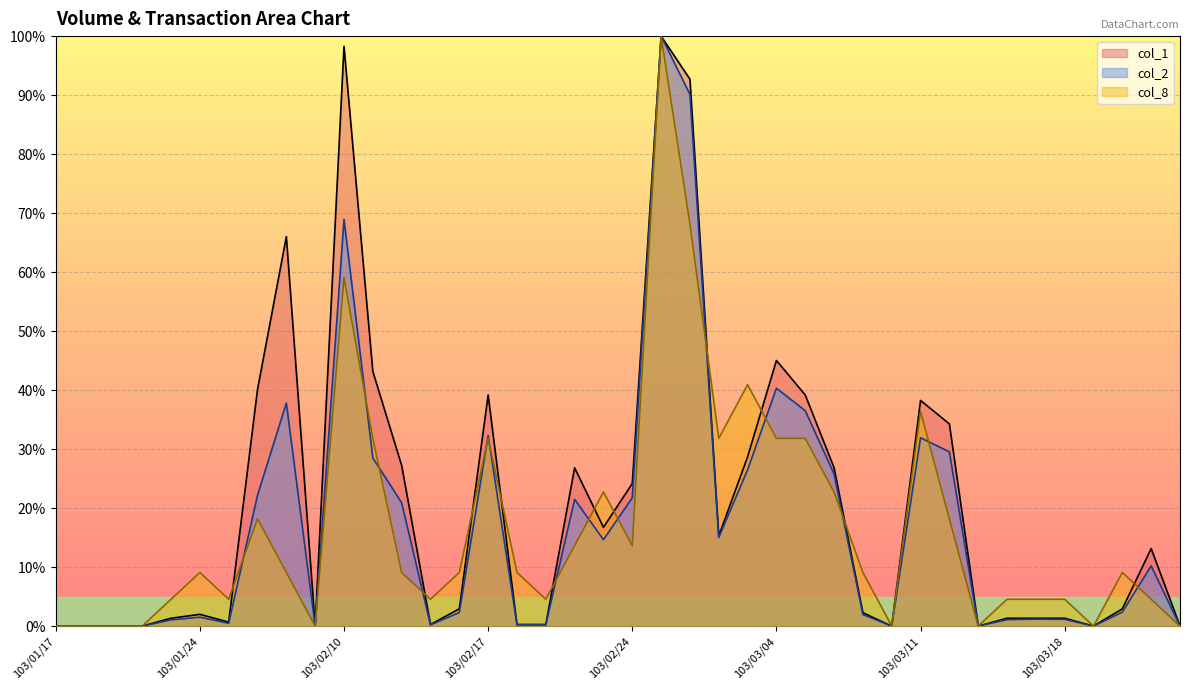

What is the total value across all series at 103/02/21?

54.1